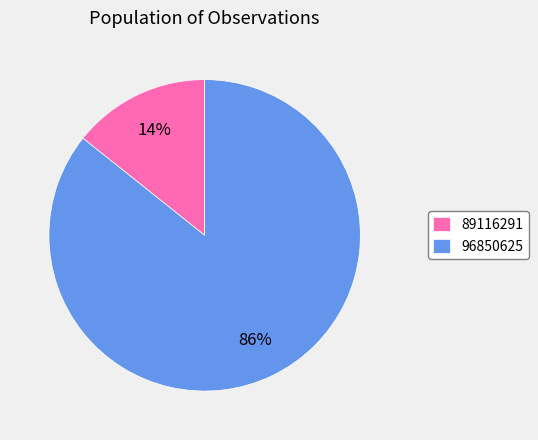

Is it true that 89116291 is 1% of the pie?

False